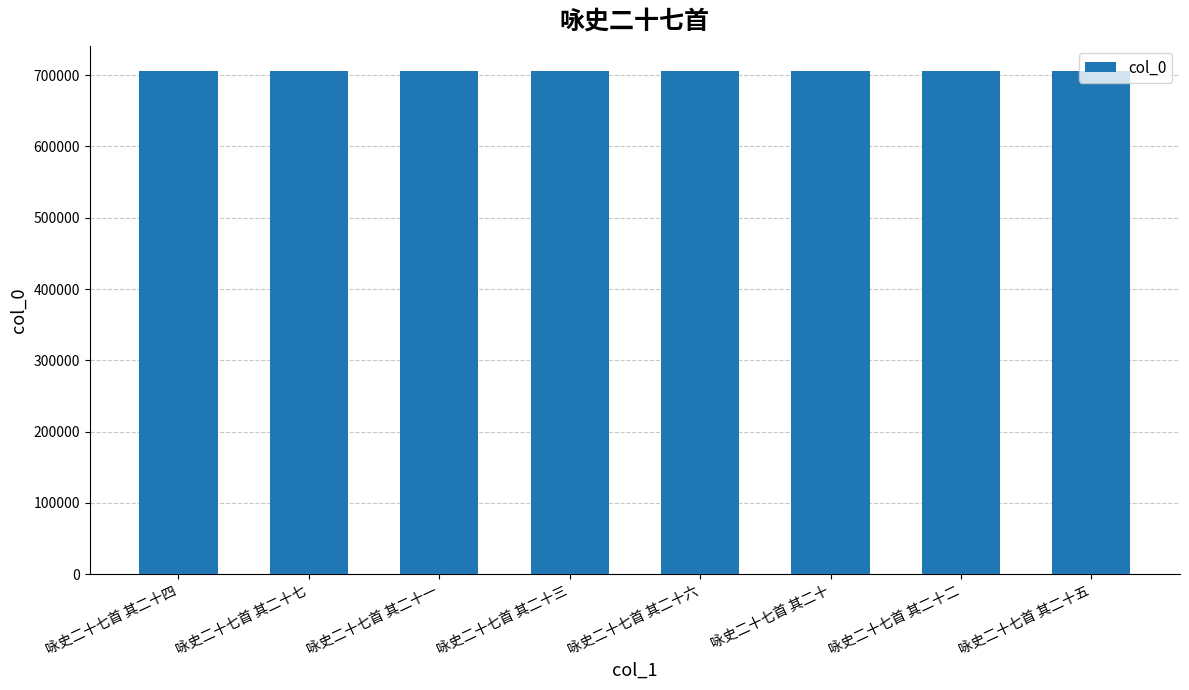

What is the approximate value at 咏史二十七首 其二十三?

706152